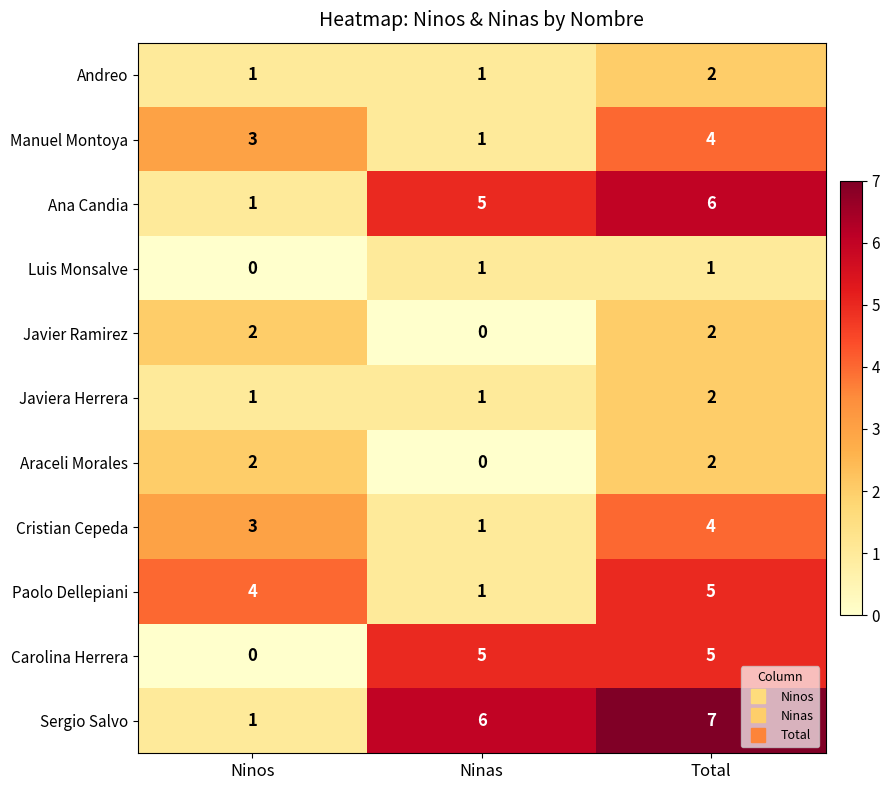

How many values in the Paolo Dellepiani series are below 4?

1